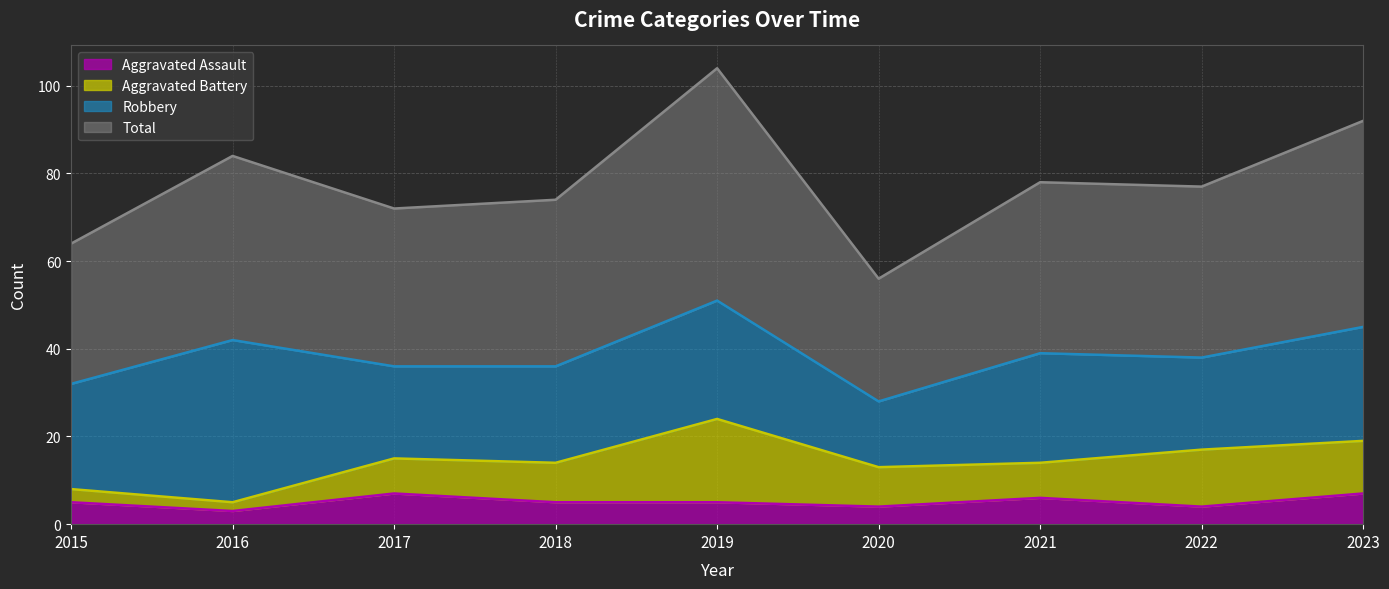

Is it true that Aggravated Assault equals 4 at 2020?

True